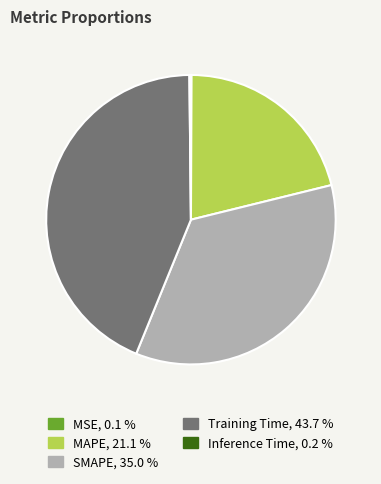

Is there a majority slice in this chart?

No